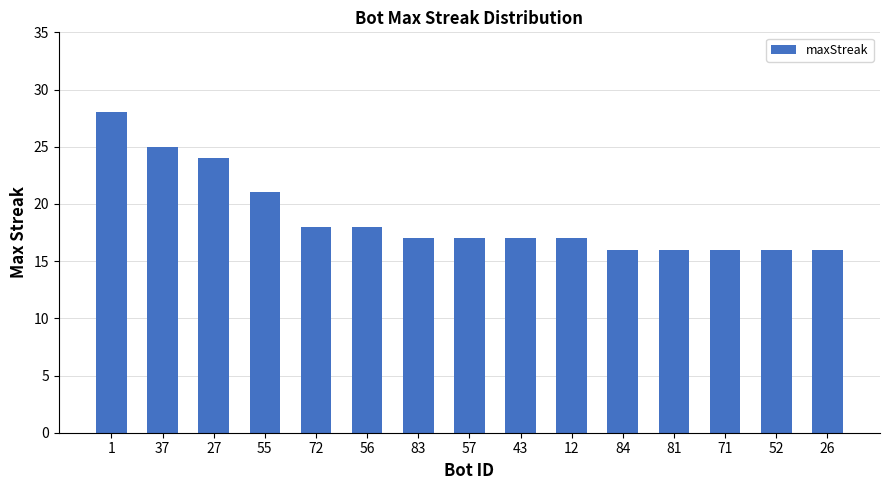

How many data points does each series have?

15